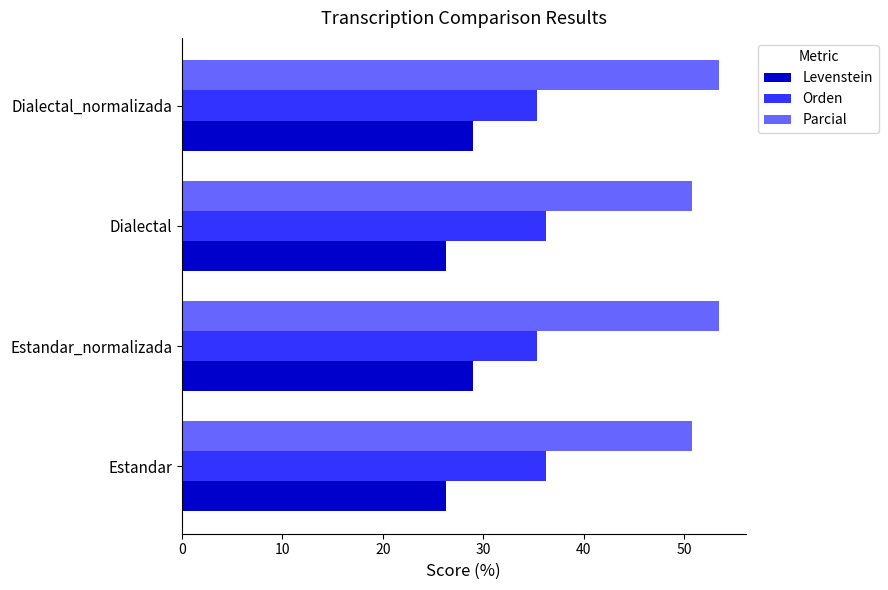

List the series in order of their overall mean, highest first.

Parcial, Orden, Levenstein